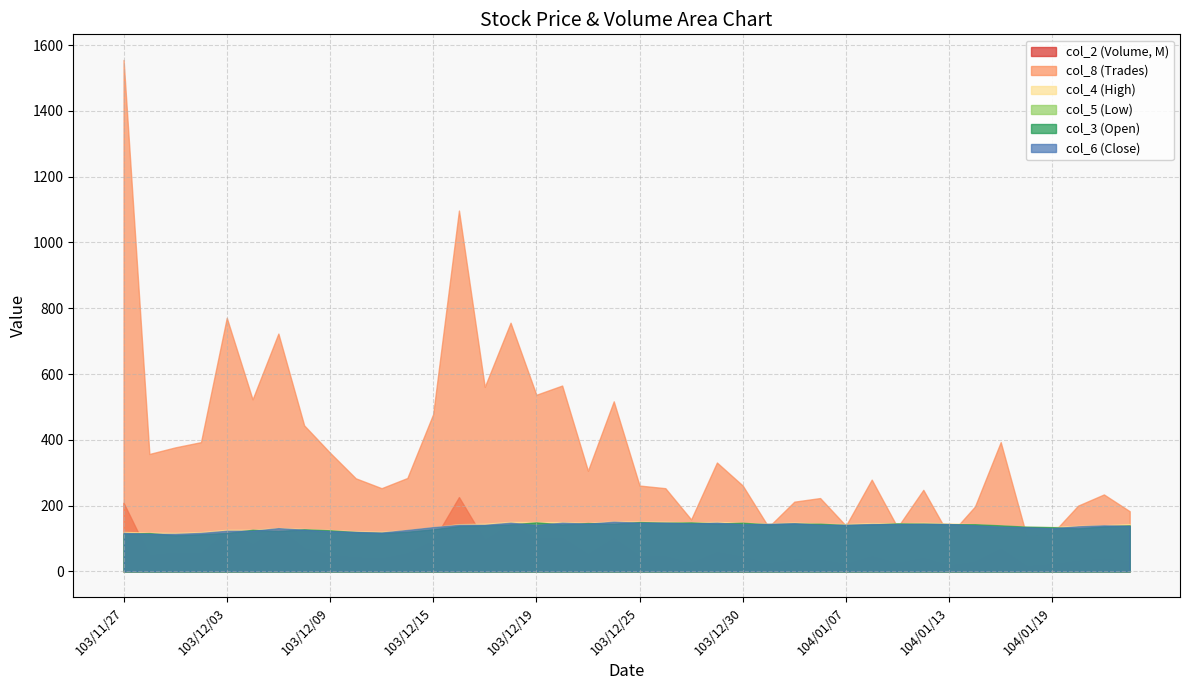

True or false: col_8 has a value of 361.0 at 103/12/09.

True